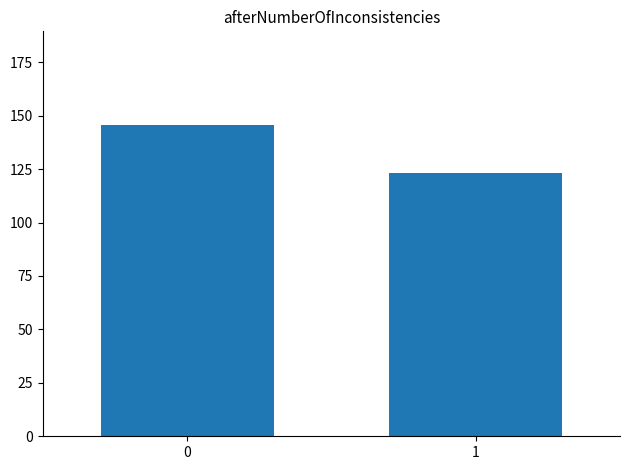

How many data points does each series have?

2